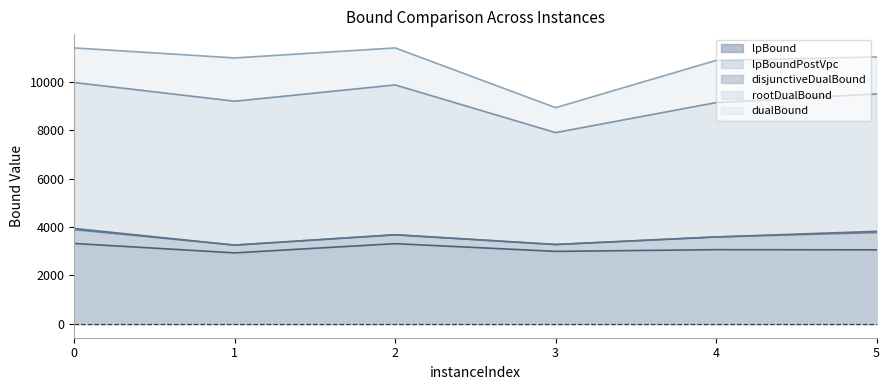

Is the value of lpBound at 5 greater than the value of dualBound at 1?

No